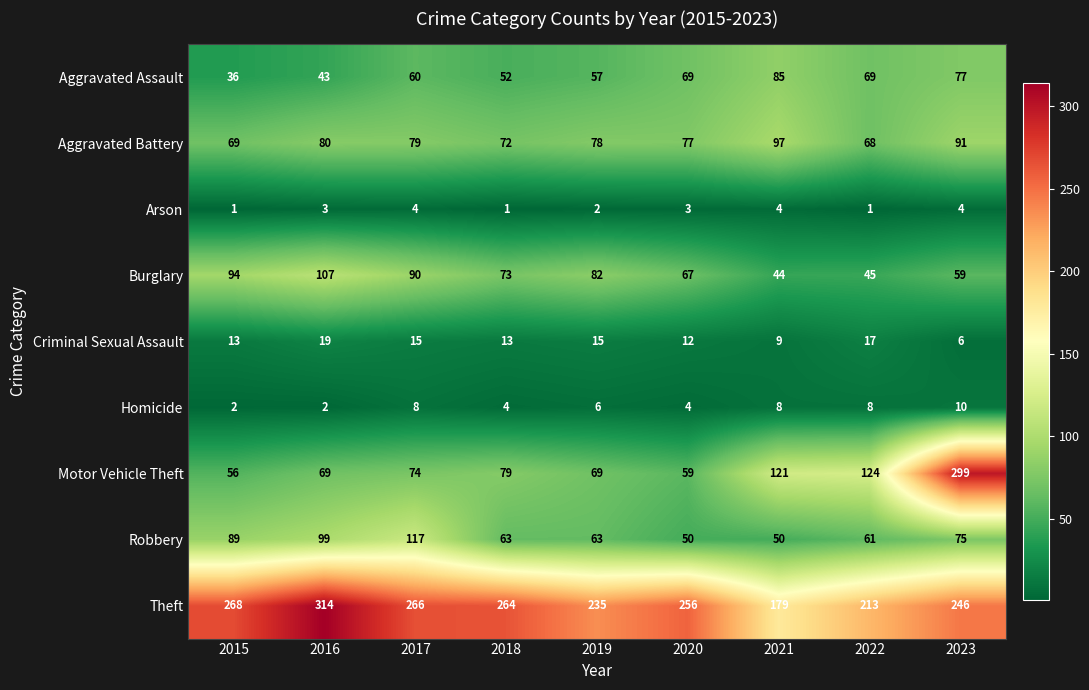

Which series has the widest spread of values?

Motor Vehicle Theft